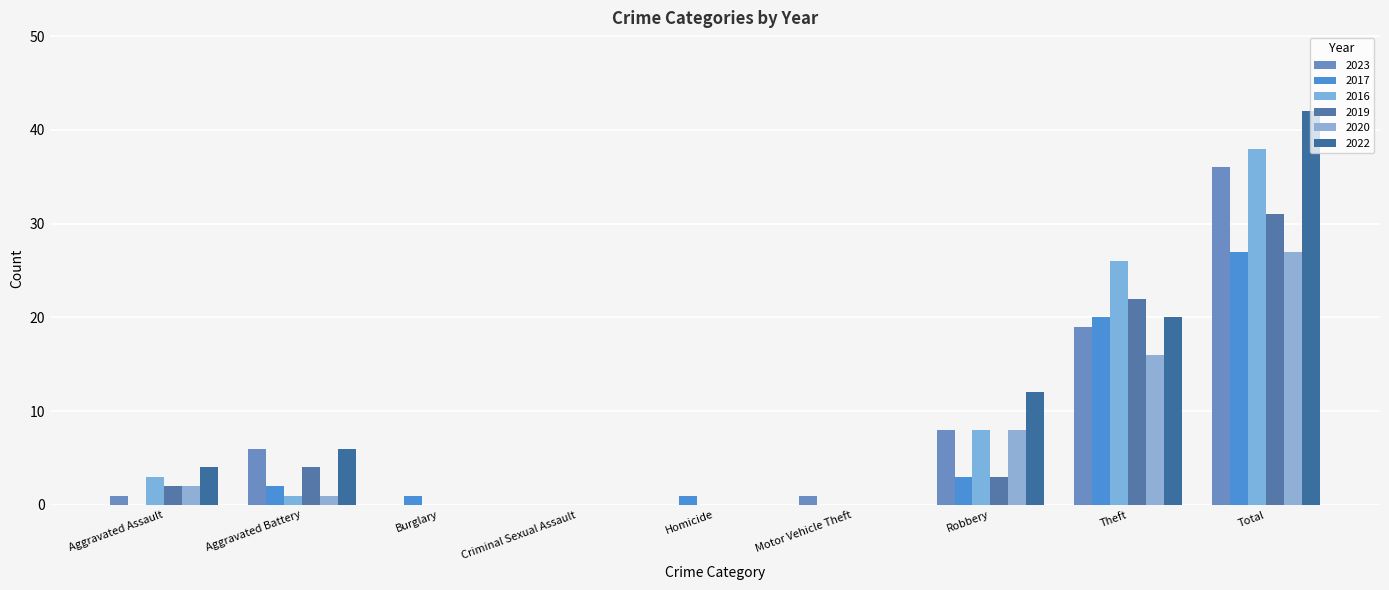

Between Burglary and Total, which series saw the biggest shift?

2022